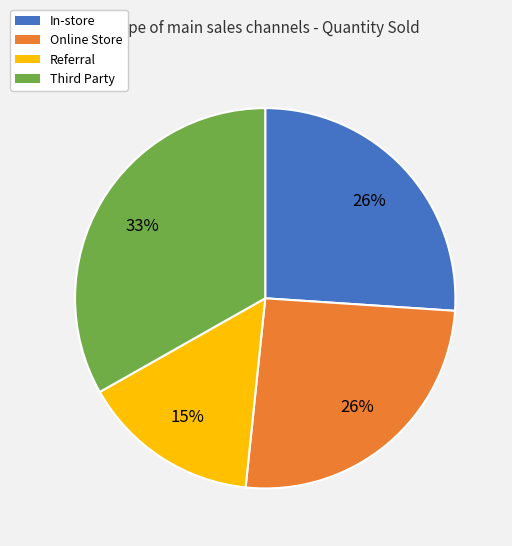

Combined, do In-store and Online Store account for over 50%?

Yes